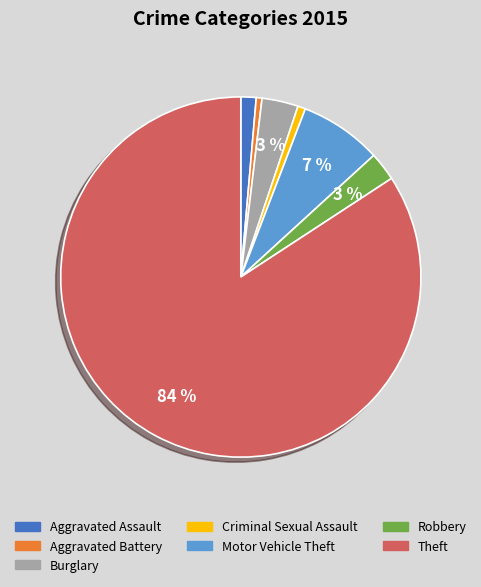

To the nearest percent, what percentage of the pie is Motor Vehicle Theft?

7%